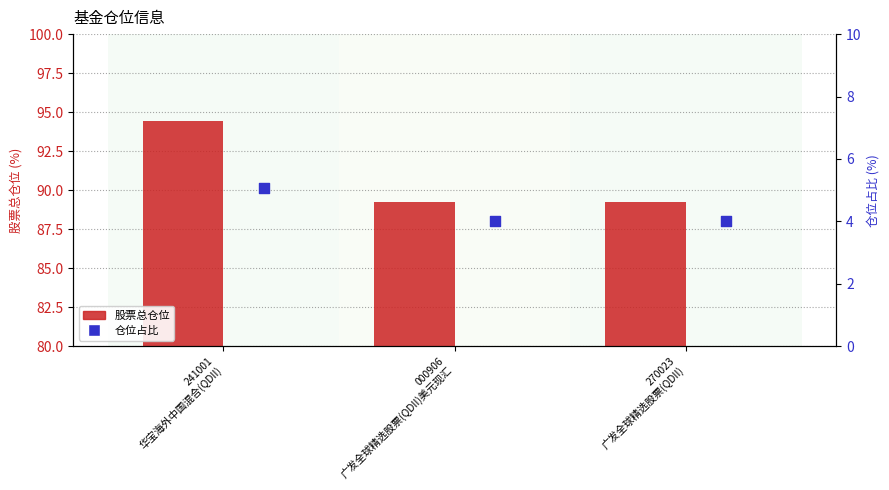

At which category is the sum across all series the highest?

241001
华宝海外中国混合(QDII)